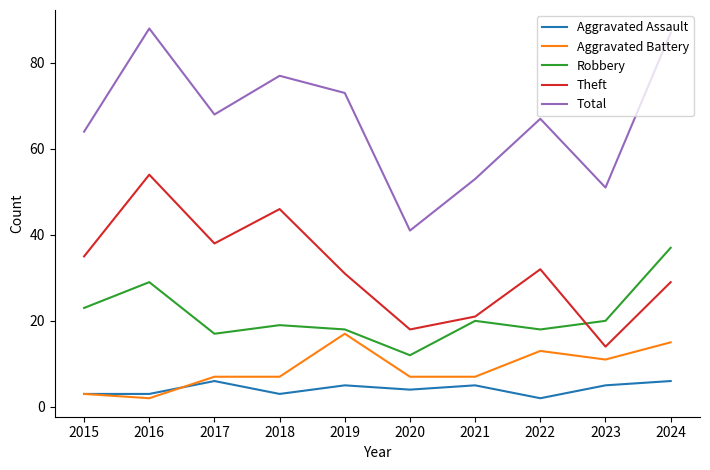

What is the greatest value displayed?

88